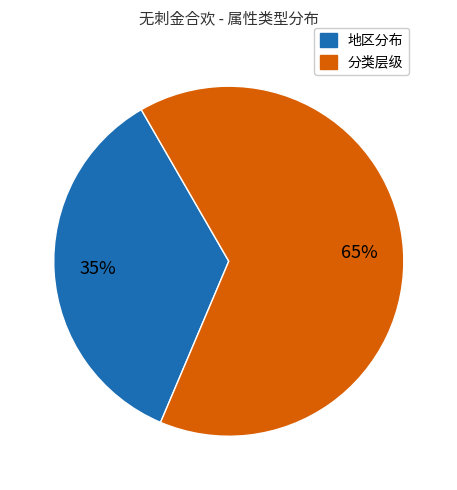

To the nearest percent, what is the average slice percentage?

50%